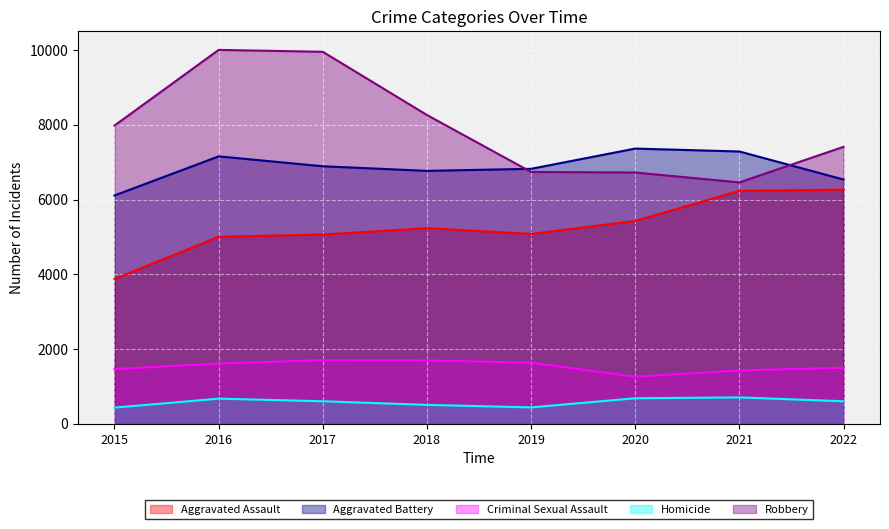

At which label does Aggravated Assault first exceed 5234?

2020